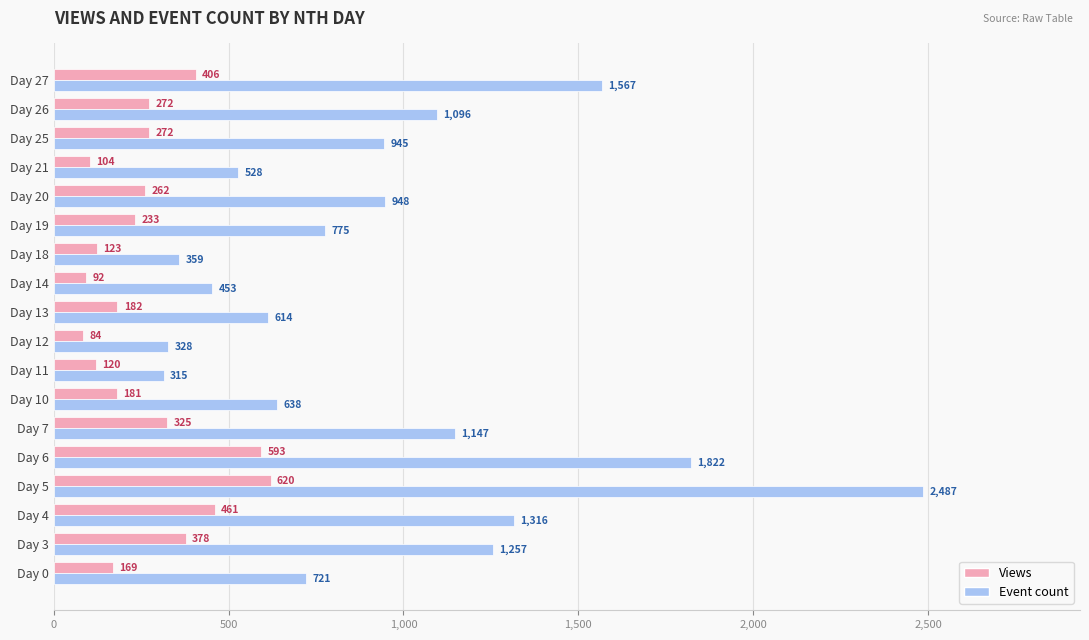

Count the number of data series in this chart.

2